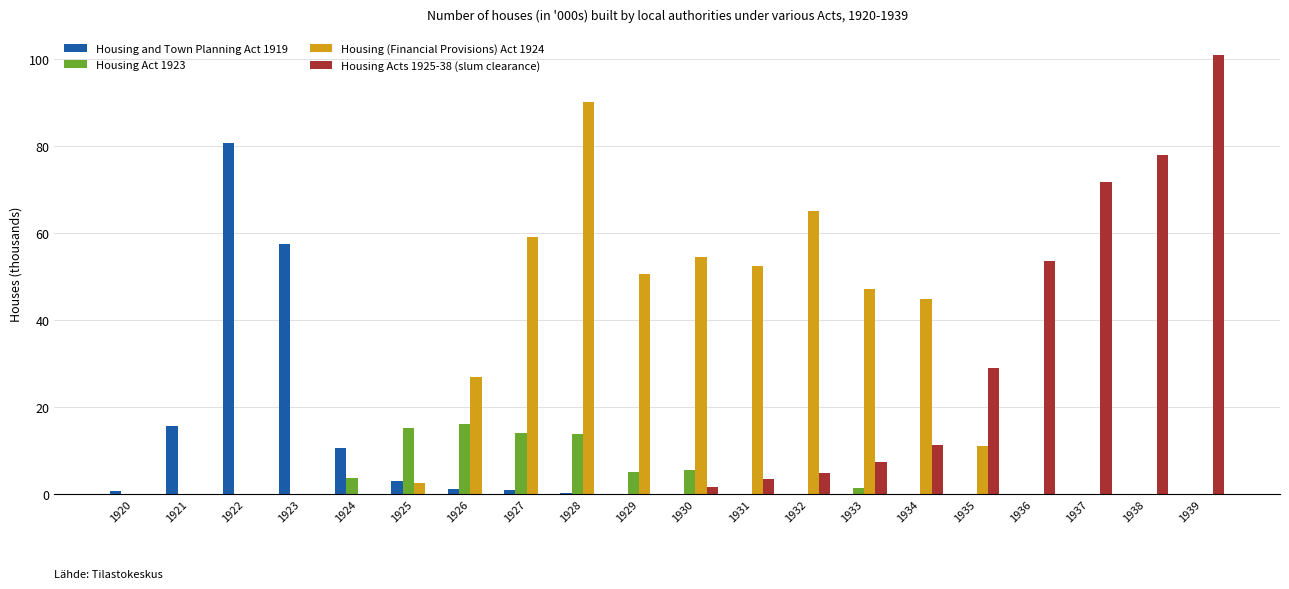

How many groups of bars are there?

20